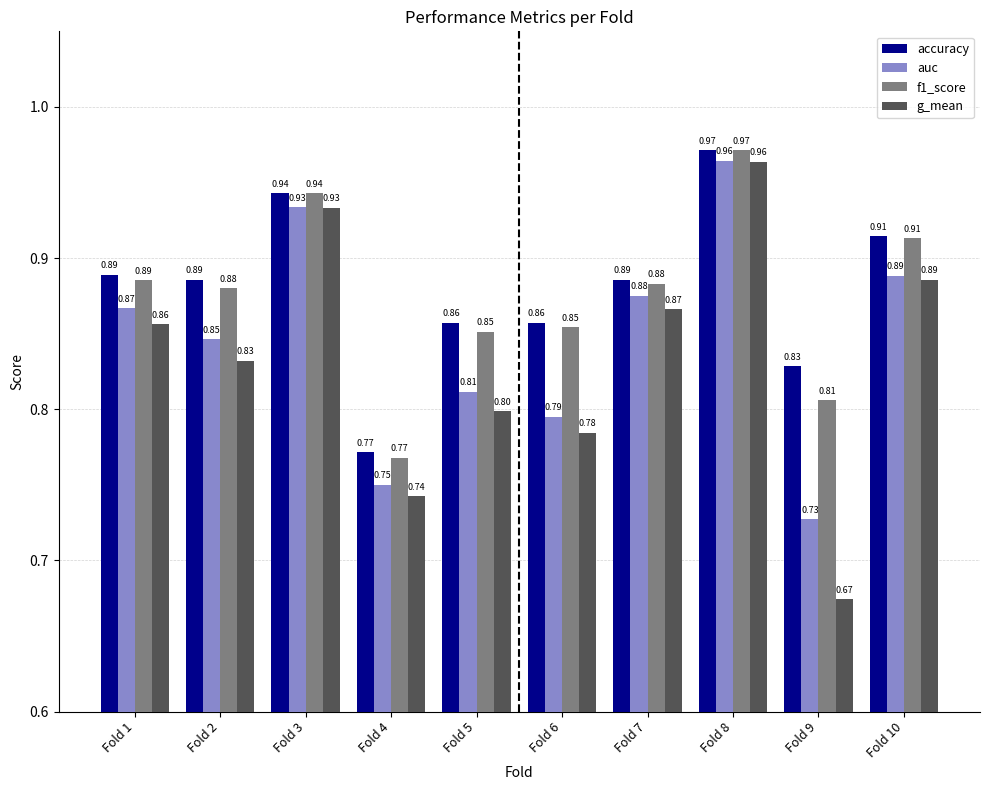

Rank the categories by auc value from highest to lowest.

Fold 8, Fold 3, Fold 10, Fold 7, Fold 1, Fold 2, Fold 5, Fold 6, Fold 4, Fold 9